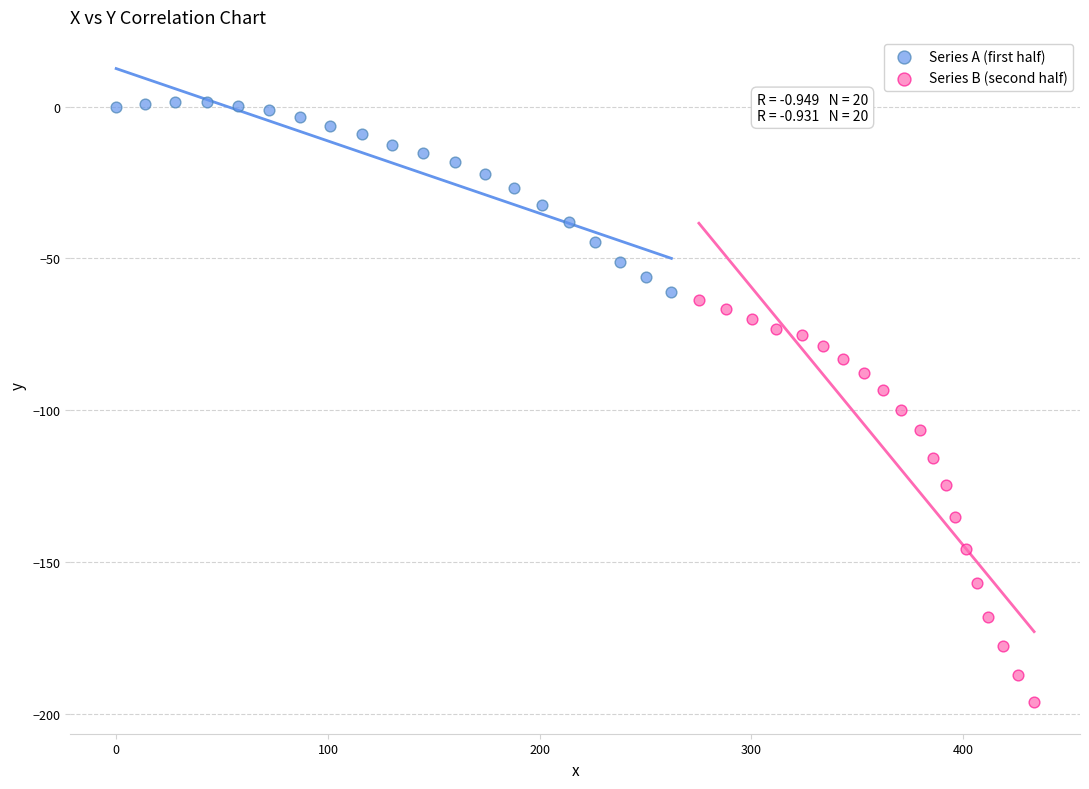

Which series contains the lowest Y value?

Series B (second half)